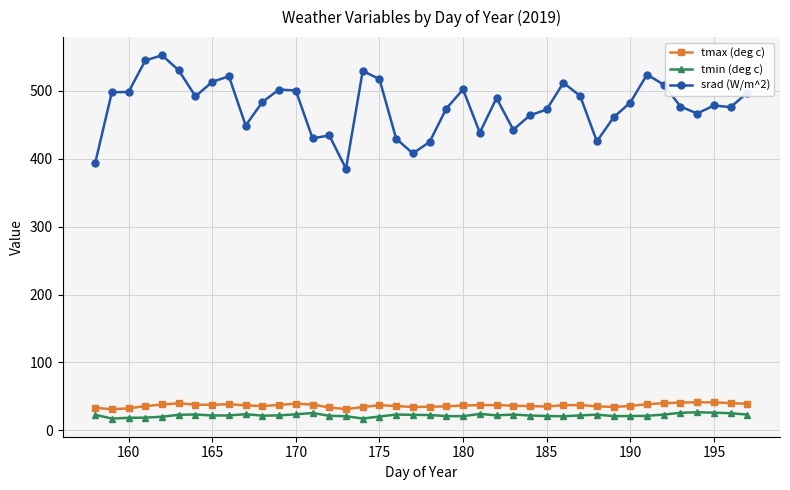

What is the highest value of the srad (W/m^2) series?

552.3